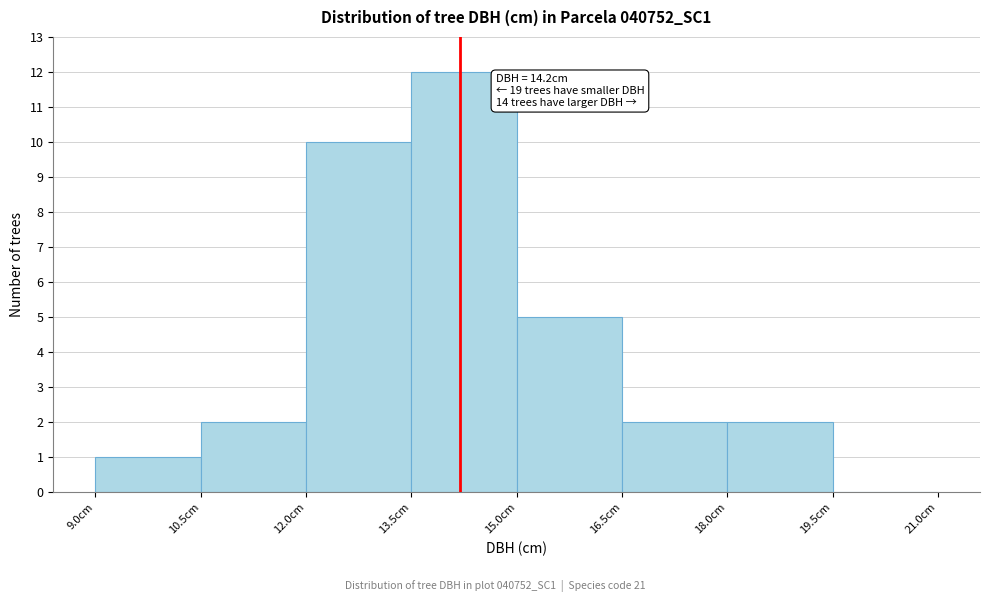

Over which range of the x-axis is the bar tallest?

13.5 to 15.0